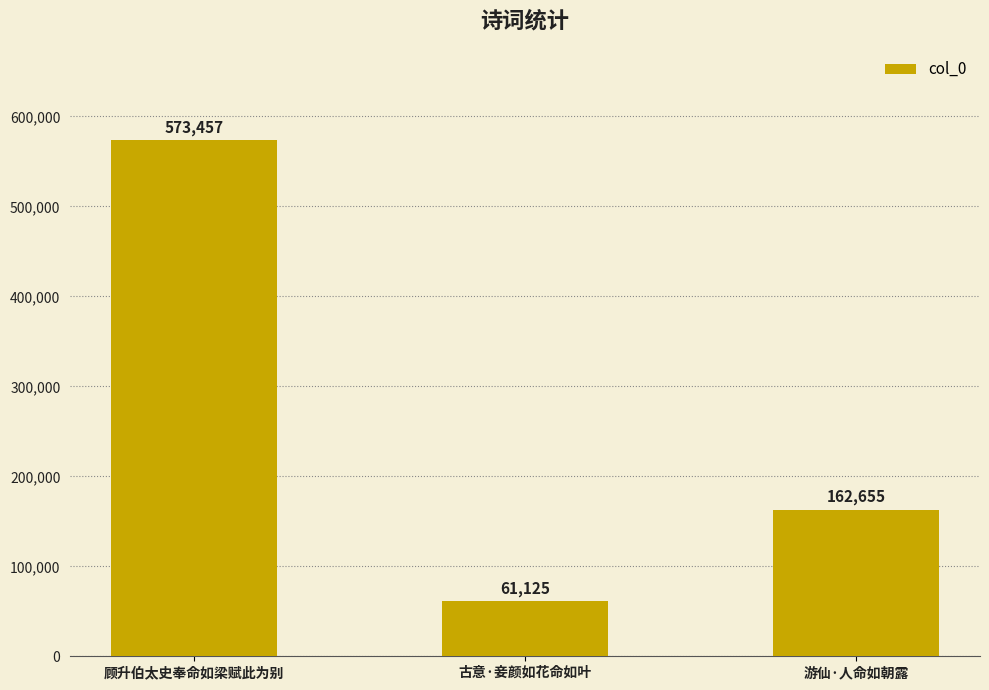

List the labels in order of value, largest first.

顾升伯太史奉命如梁赋此为别, 游仙·人命如朝露, 古意·妾颜如花命如叶